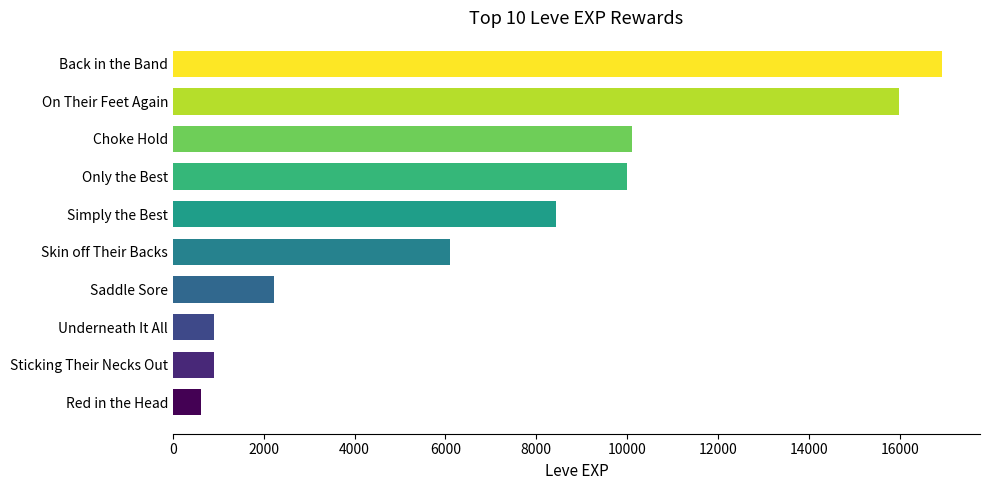

What is the label of the 1st bar from the top?

Back in the Band